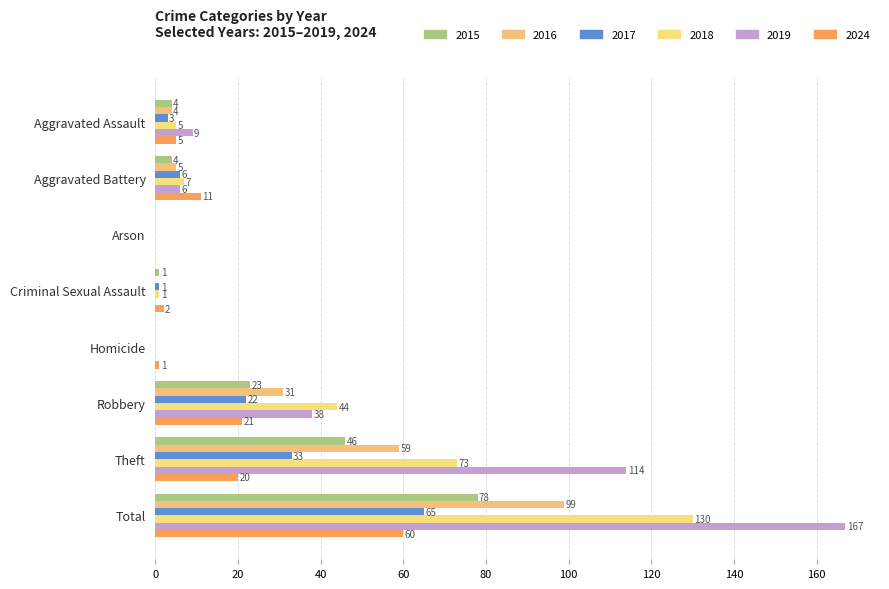

List the labels in order of 2017 value, smallest first.

Arson, Homicide, Criminal Sexual Assault, Aggravated Assault, Aggravated Battery, Robbery, Theft, Total